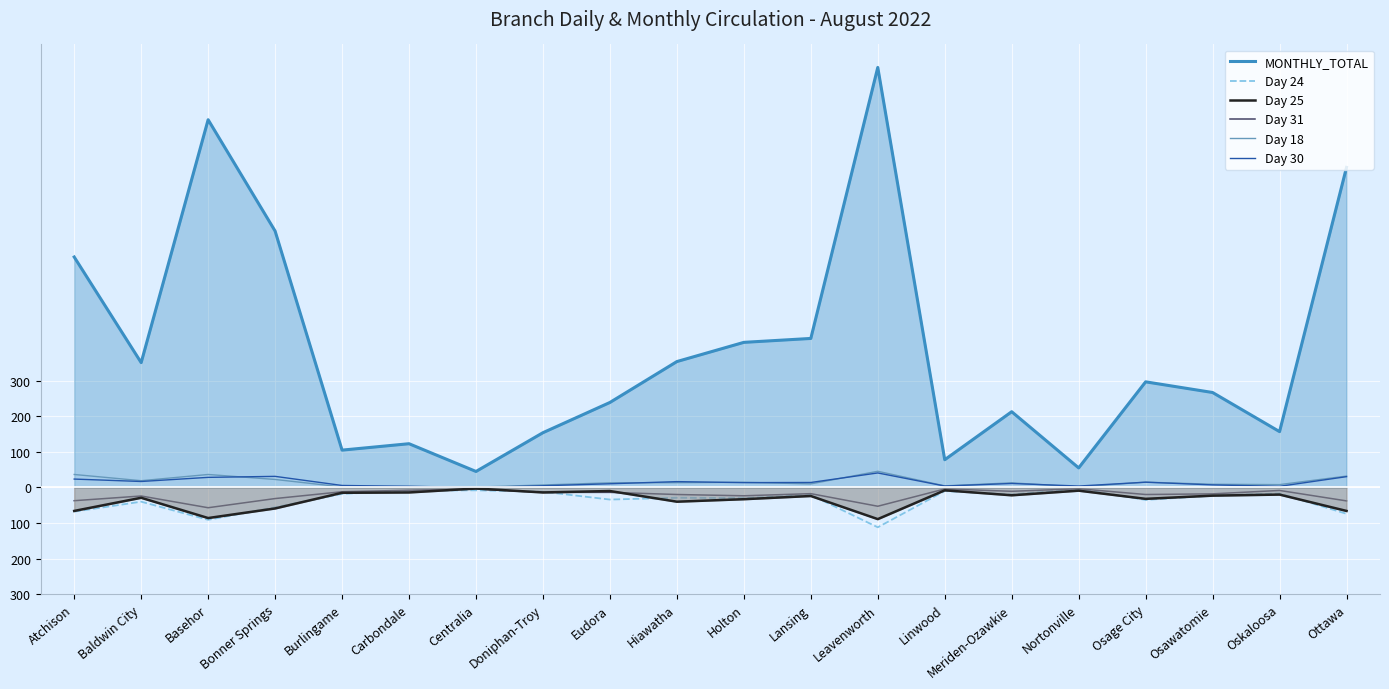

True or false: MONTHLY_TOTAL and Day 30 intersect in this chart.

False